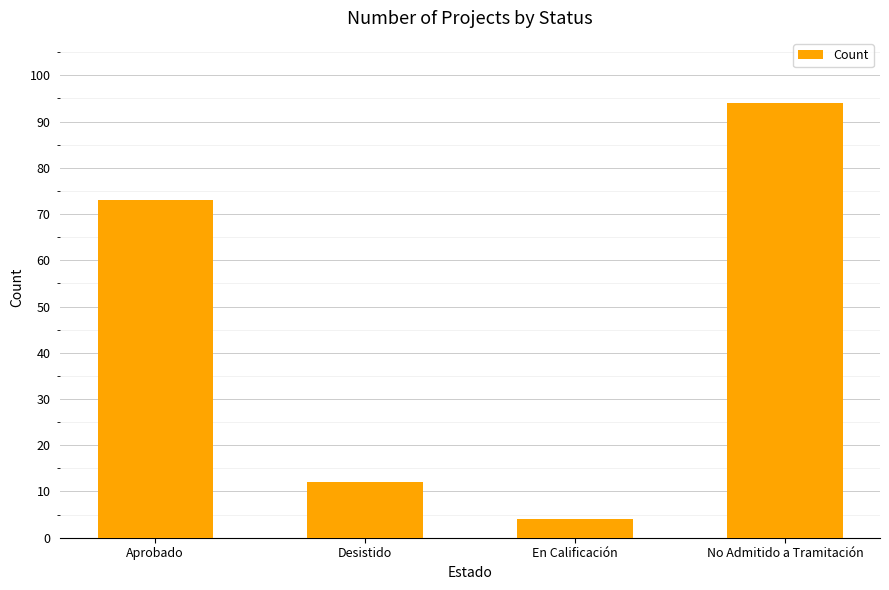

What is the minimum value shown in the chart?

4